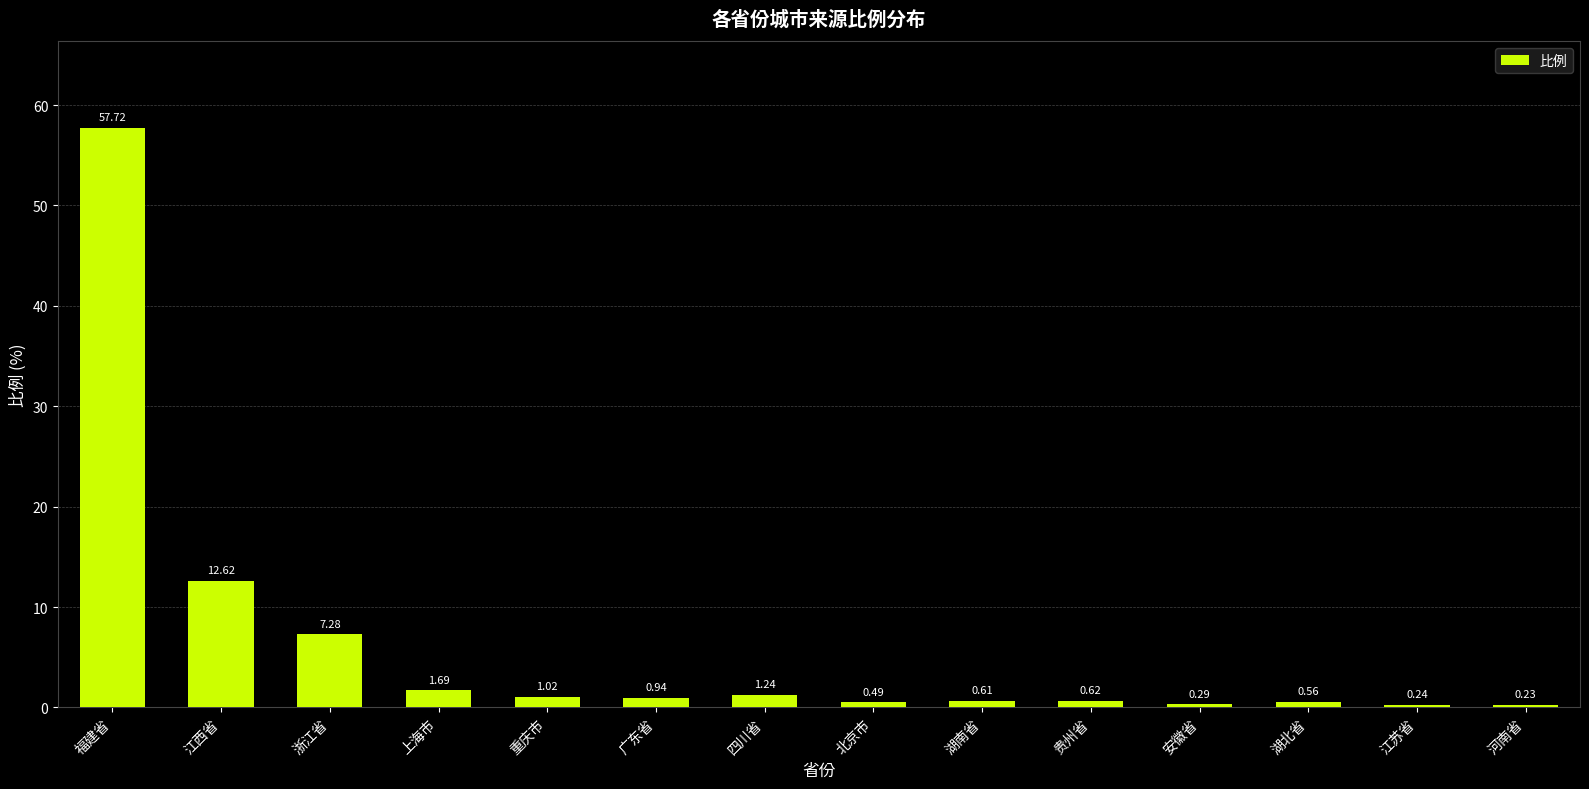

What is the label of the 5th bar from the left?

重庆市